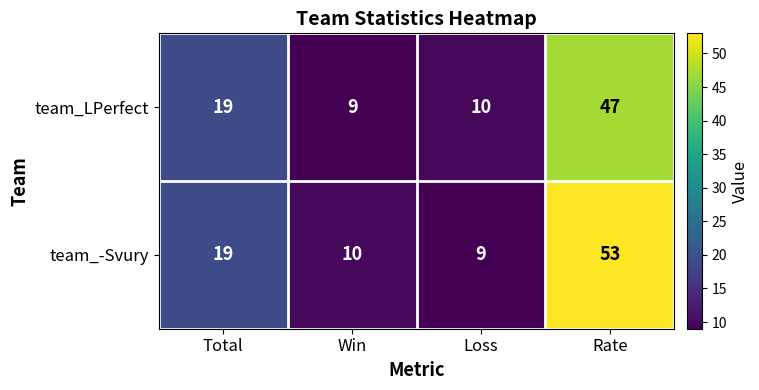

What is the average value of the team_-Svury series?

23